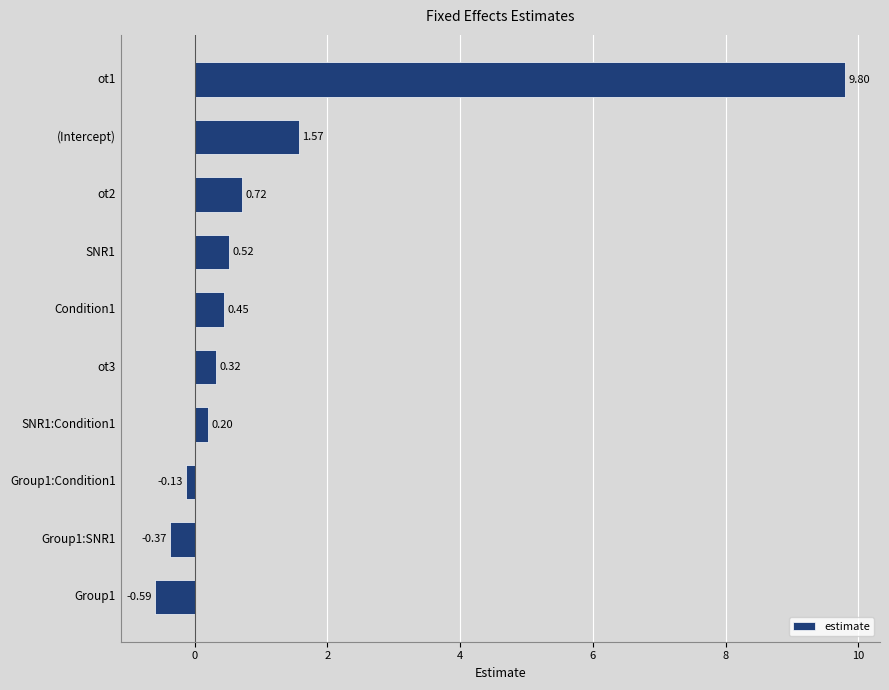

At which category does the chart reach its peak across all series?

ot1